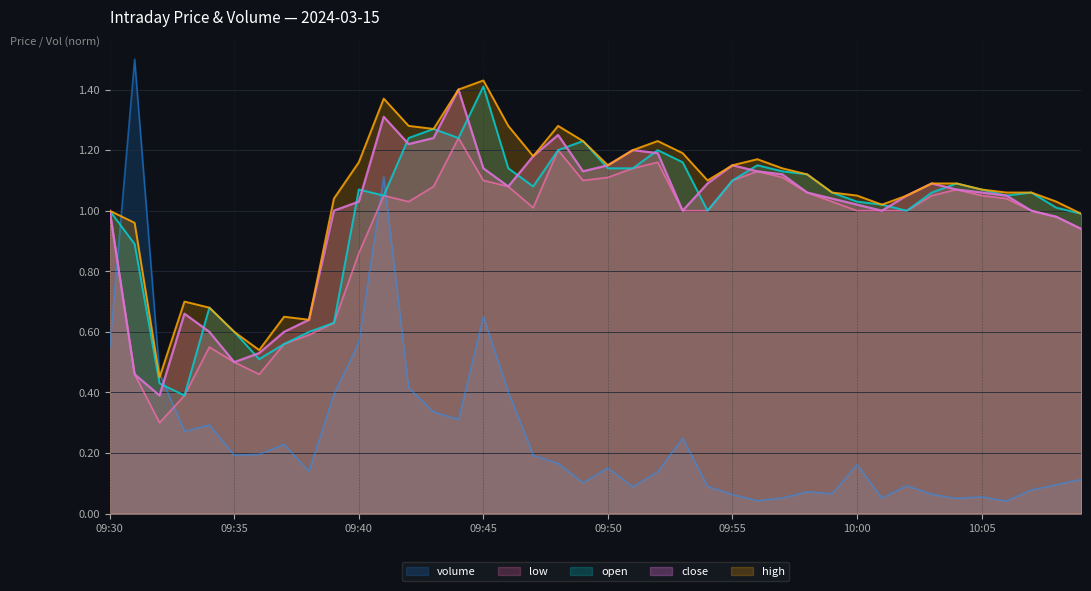

At 10:08, list the series in order from smallest to largest.

volume, close, low, open, high